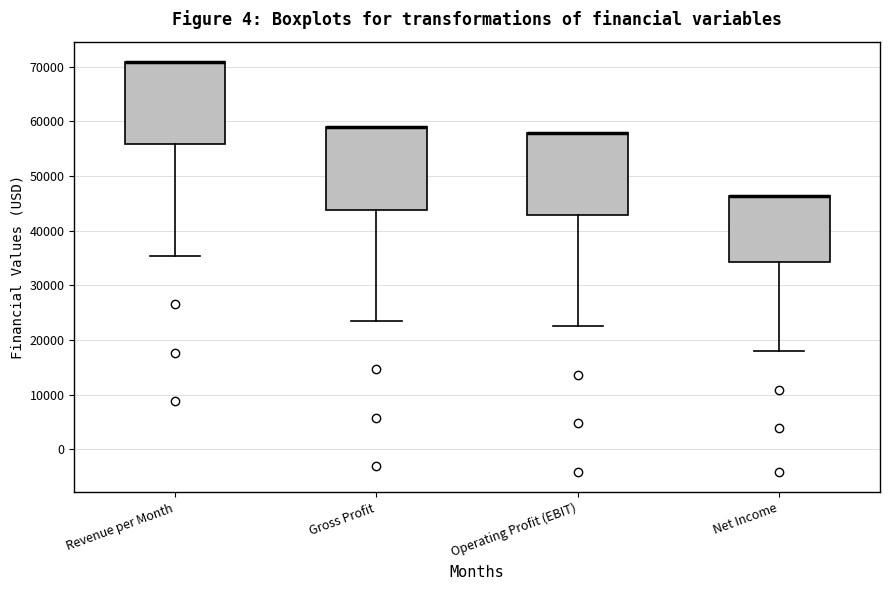

Reading left to right, read every box against the y-axis: the position of its median line, the range the box covers, and the ends of its whiskers. The values are not printed on the chart, so give them approximately, as read against the axis.

Revenue per Month: median 71000 (drawn on the box's upper edge), box 56000 to 71000, whiskers 35000 to 71000
Gross Profit: median 59000 (drawn on the box's upper edge), box 44000 to 59000, whiskers 24000 to 59000
Operating Profit (EBIT): median 58000 (drawn on the box's upper edge), box 43000 to 58000, whiskers 23000 to 58000
Net Income: median 46000 (drawn on the box's upper edge), box 34000 to 46000, whiskers 18000 to 46000